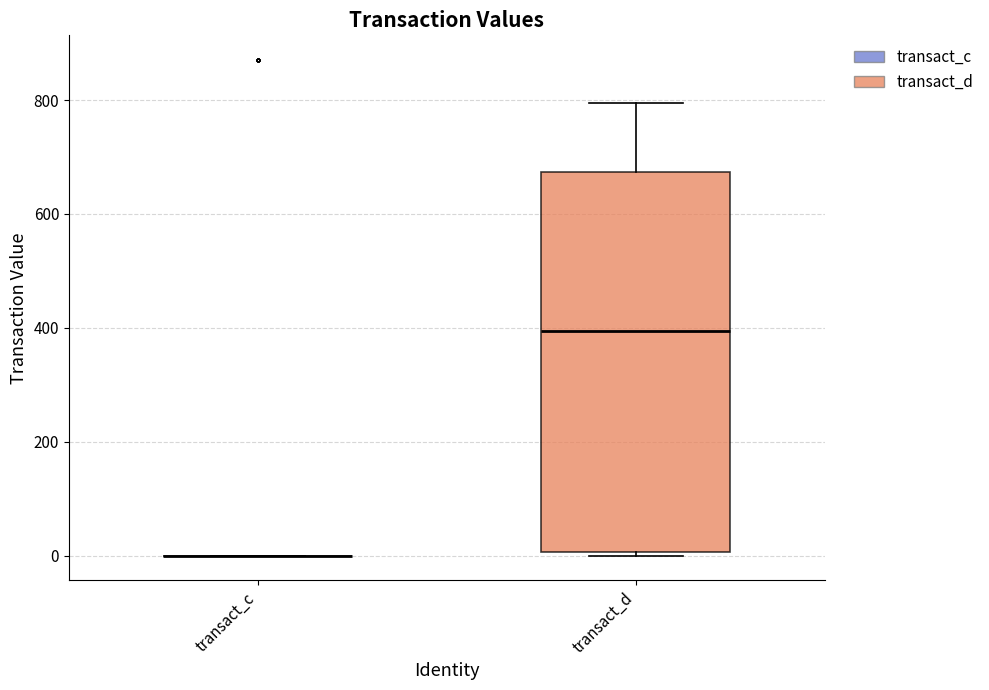

Reading left to right, read every box against the y-axis: the position of its median line, the range the box covers, and the ends of its whiskers. The values are not printed on the chart, so give them approximately, as read against the axis.

transact_c: box collapsed to a line at 0, whiskers 0 to 0
transact_d: median 400, box 0 to 680, whiskers 0 (just below the box's lower edge) to 800